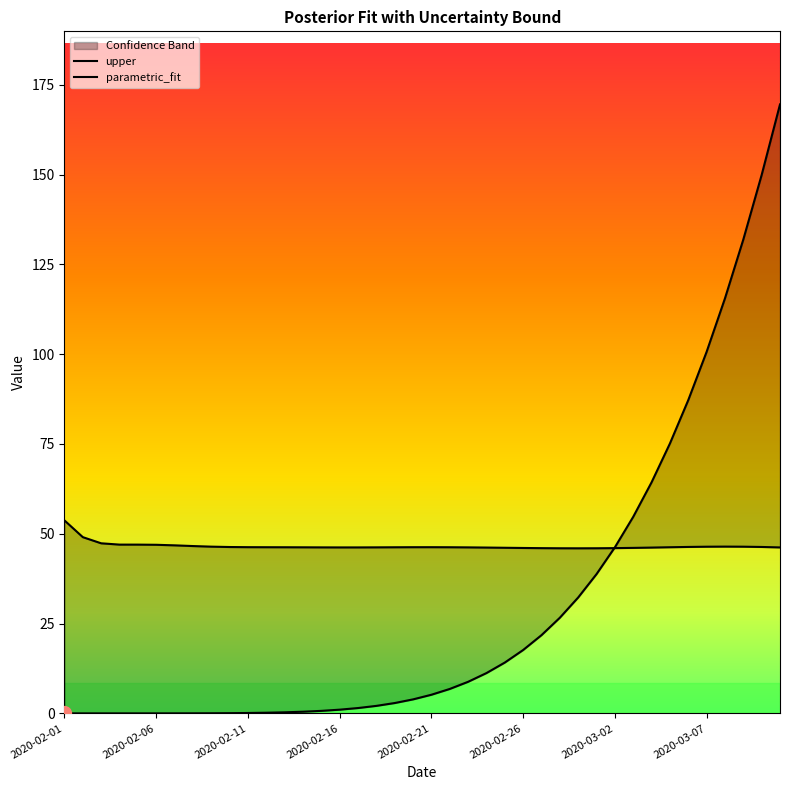

Rank the series at 2020-02-06 from lowest to highest value.

parametric_fit, upper